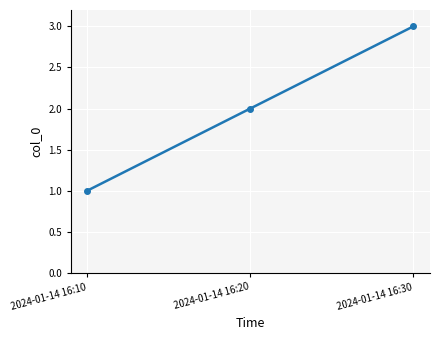

What is the sum of all values?

6